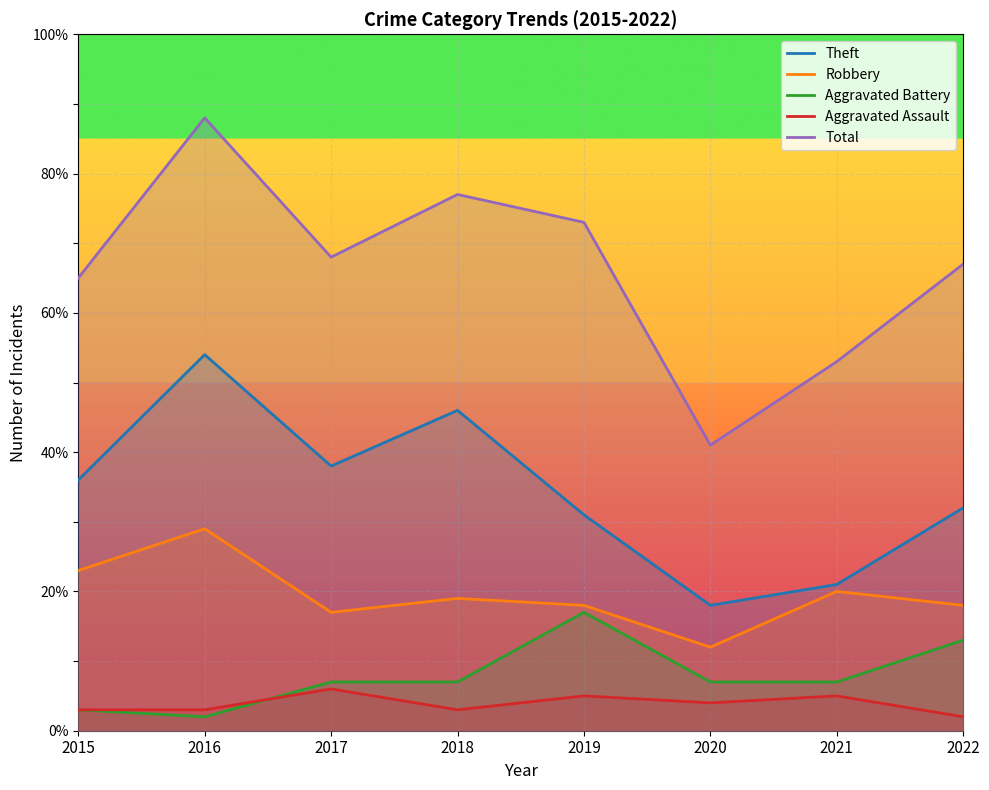

True or false: Aggravated Battery and Theft cross at least once.

False